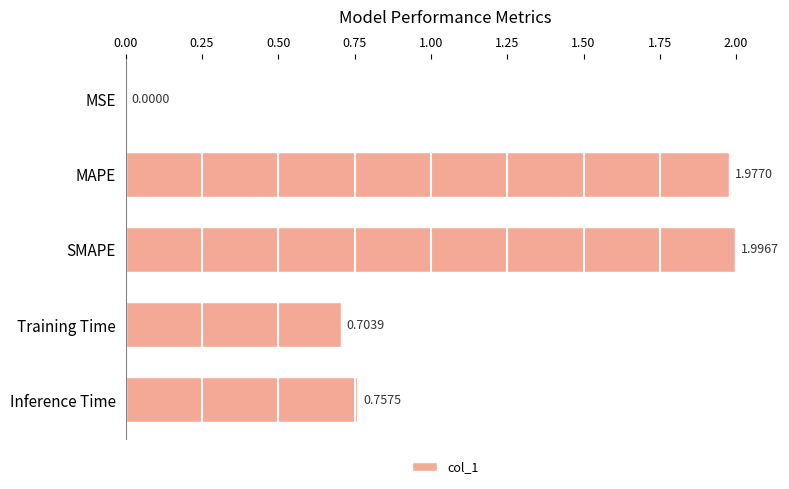

At which label is the value closest to 0?

MSE